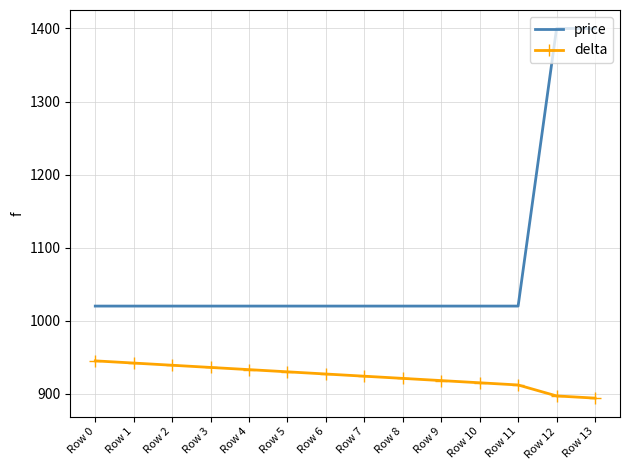

What is the minimum value for delta?

894